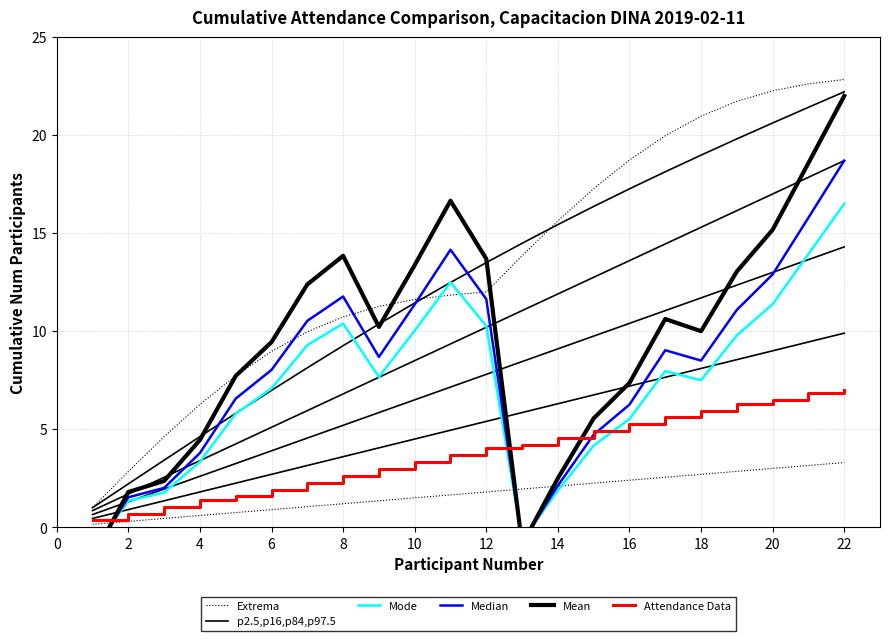

Is this an area chart (filled region under the line)?

No